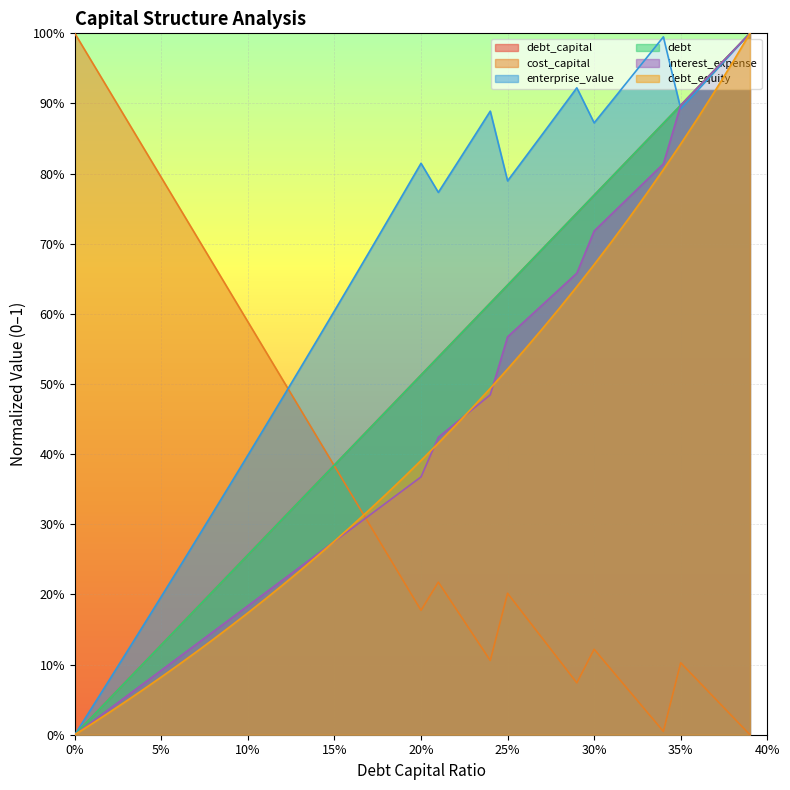

True or false: debt and debt_capital intersect in this chart.

False